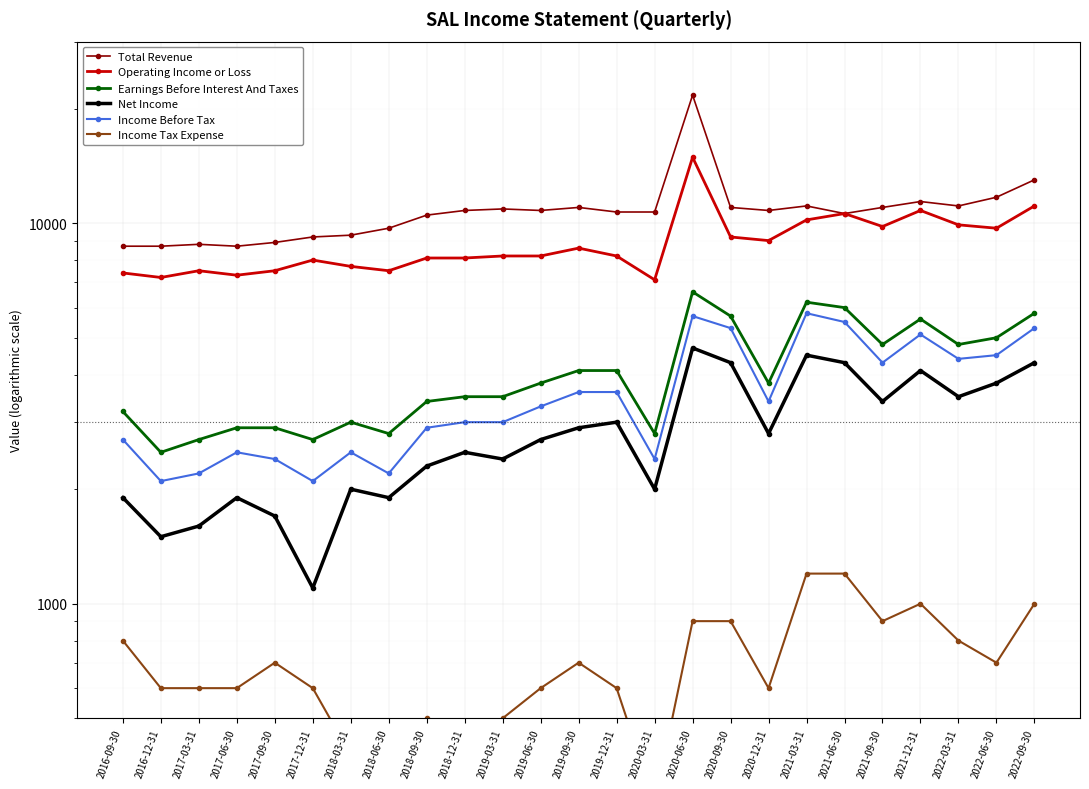

What is the sum of all Total Revenue values?

270800